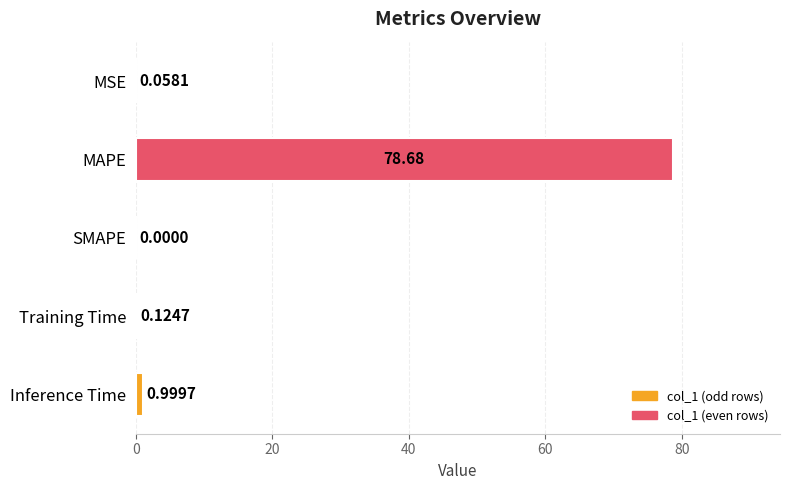

What is the sum of all values?

79.9